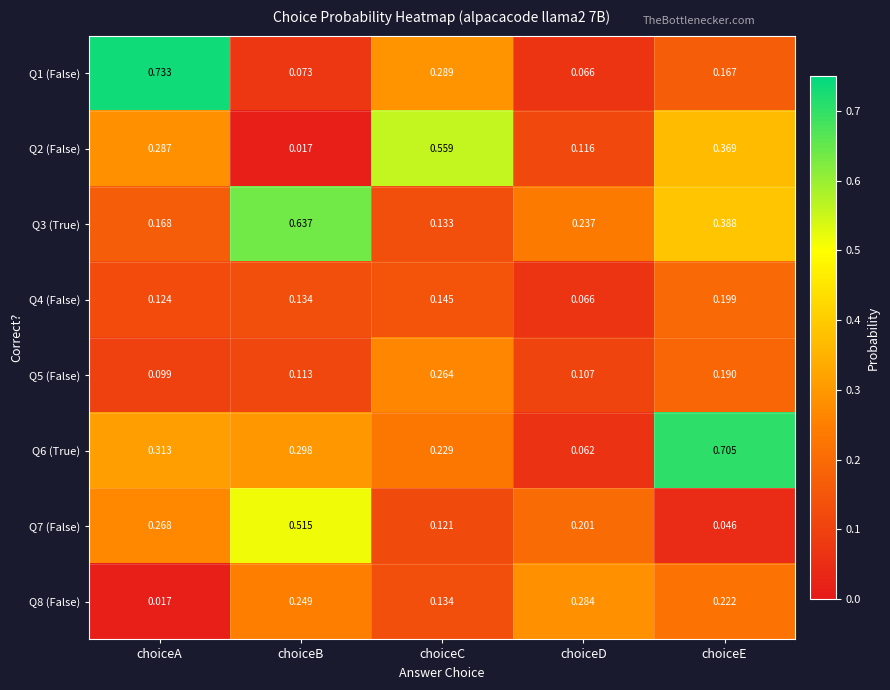

Which label corresponds to the largest value in the chart?

choiceA